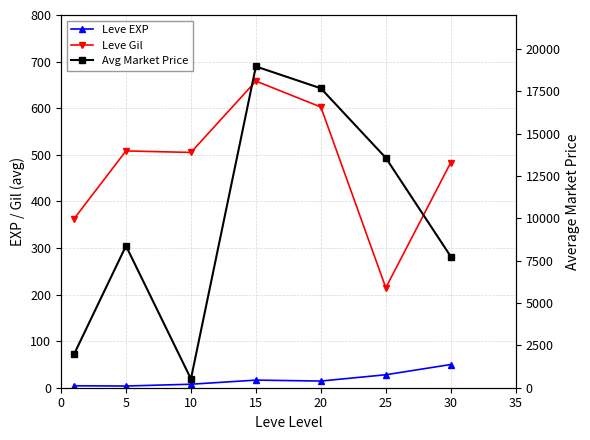

True or false: Leve EXP has more than 0 points higher than both neighbors.

True